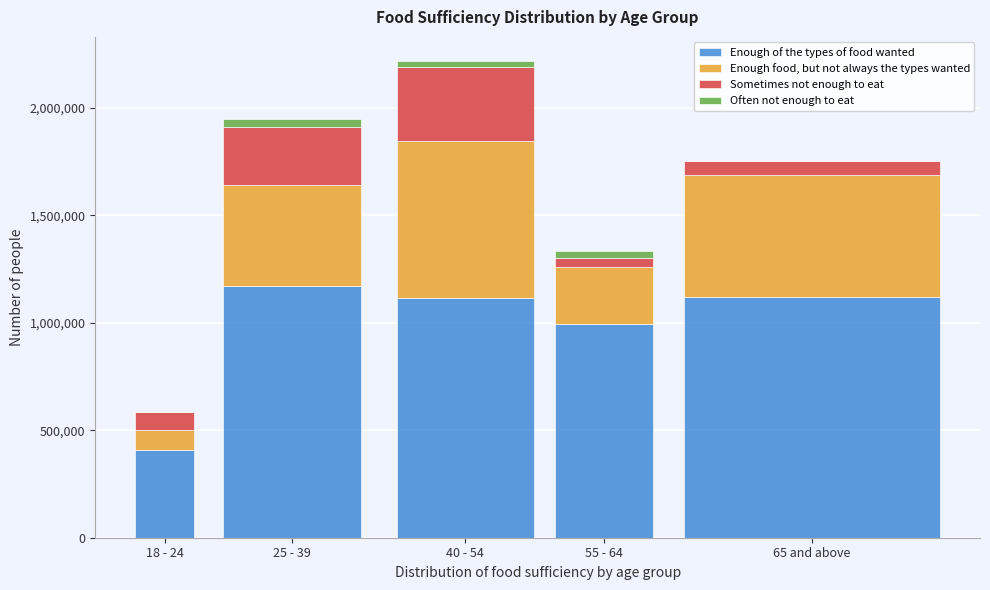

At which category is the sum across all series the highest?

40 - 54